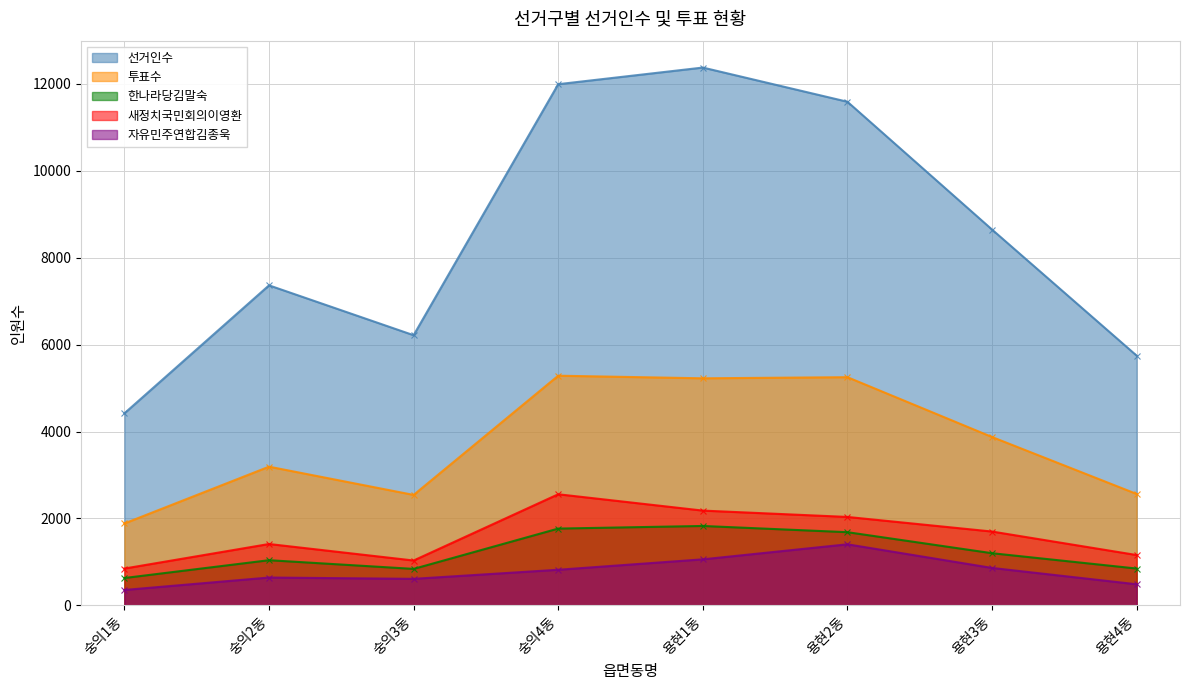

Is it true that 선거인수 equals 1539 at 숭의1동?

False